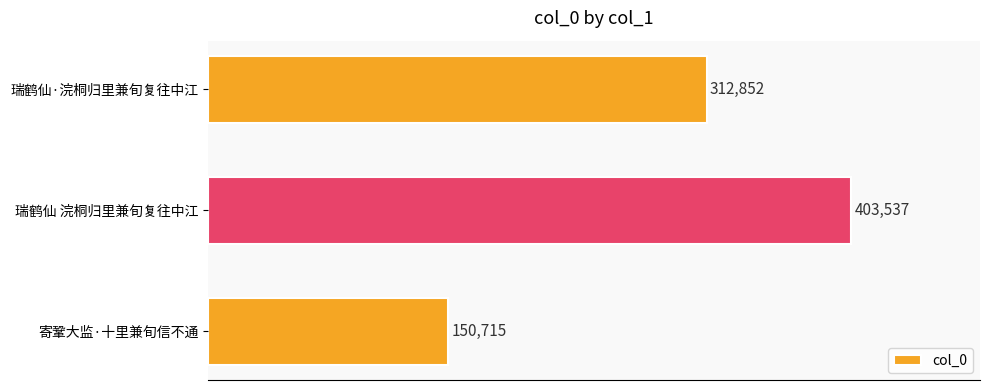

Reading top to bottom, list all the values displayed in this chart.

312852	403537	150715